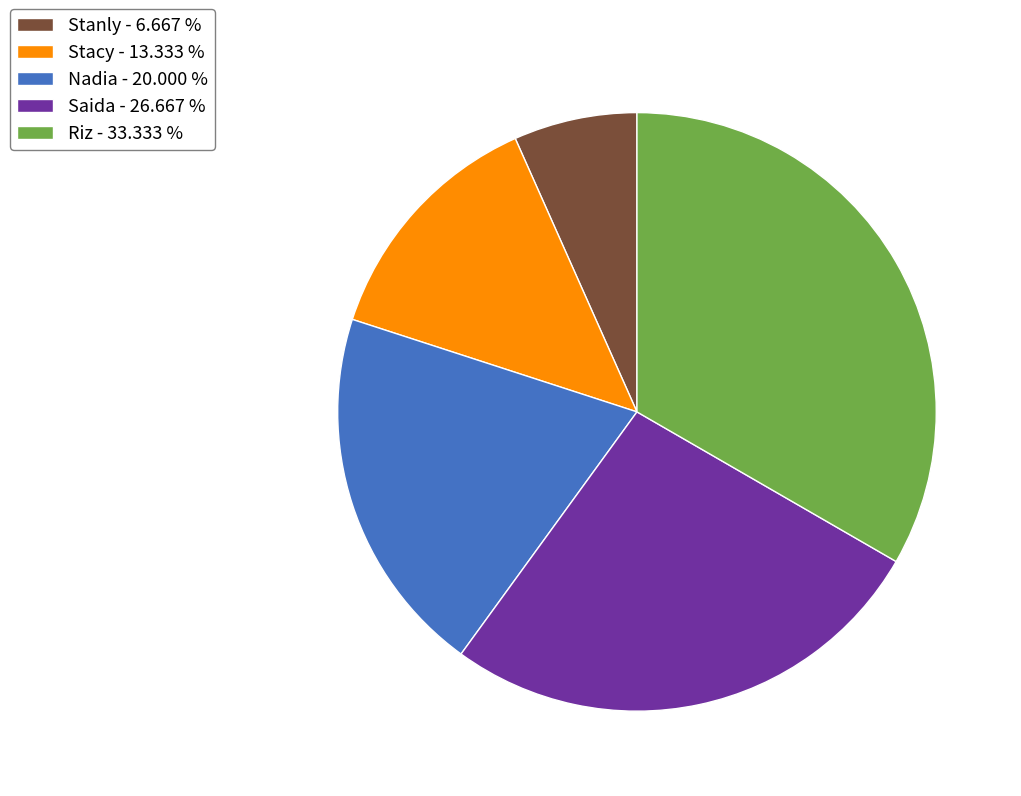

Does Nadia represent more than half of the total?

No